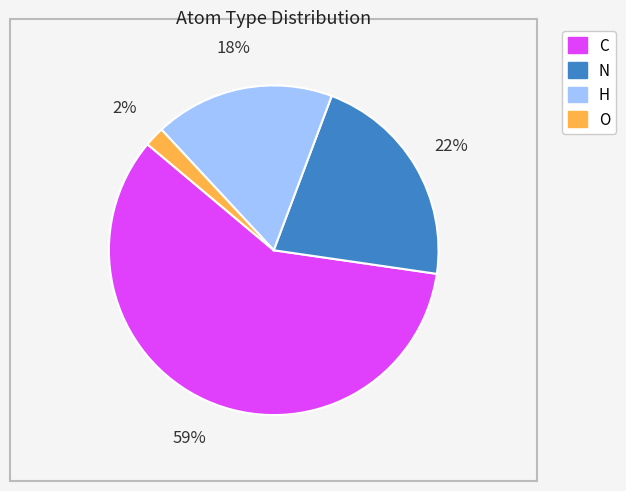

To the nearest percent, what percentage of the pie is O?

2%